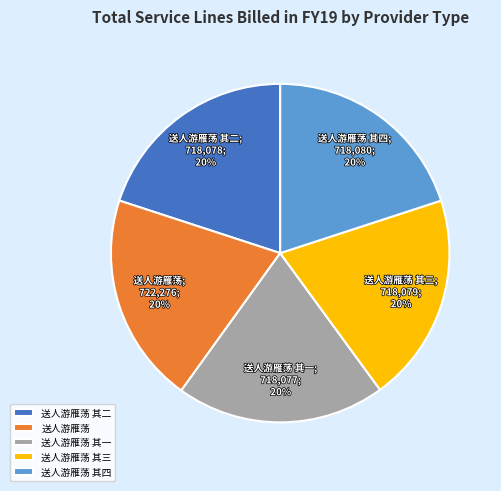

To the nearest percent, what is the average slice percentage?

20%